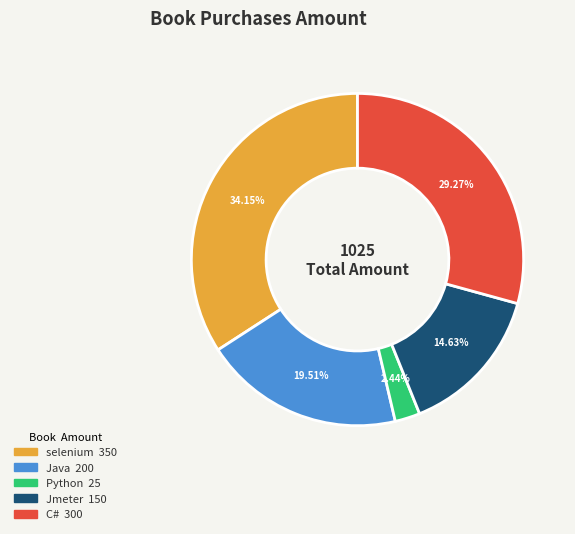

To the nearest percent, what is the difference between the largest and smallest slice percentages?

32%